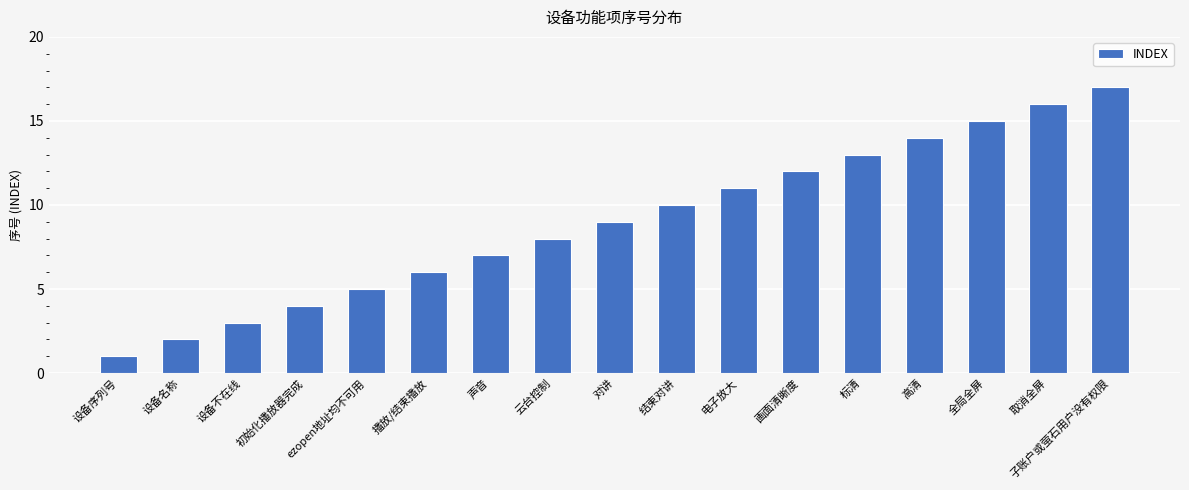

What is the value of the 3rd bar from the left?

3